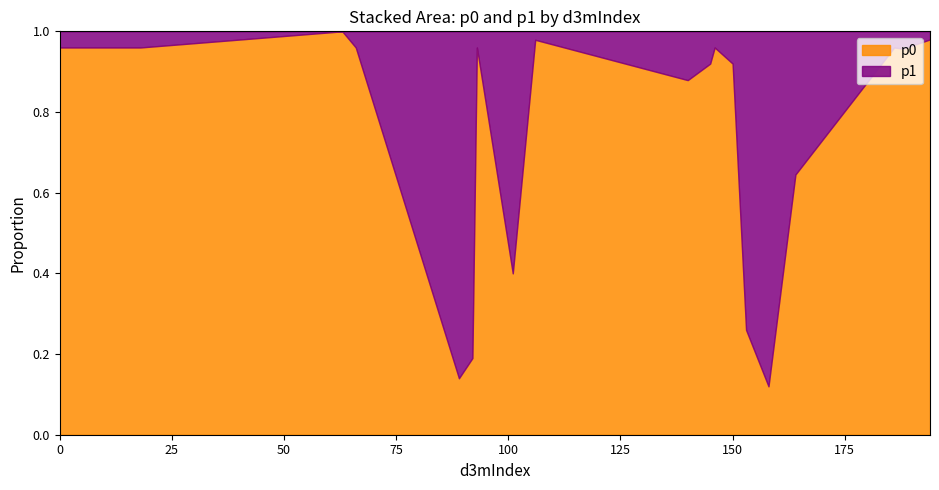

Is the value of p0 at 17 greater than the value of p1 at 89?

Yes